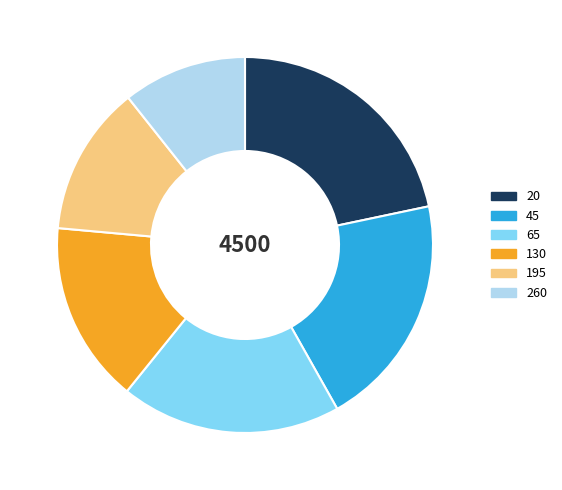

Does 195 account for over 50% of the chart?

No